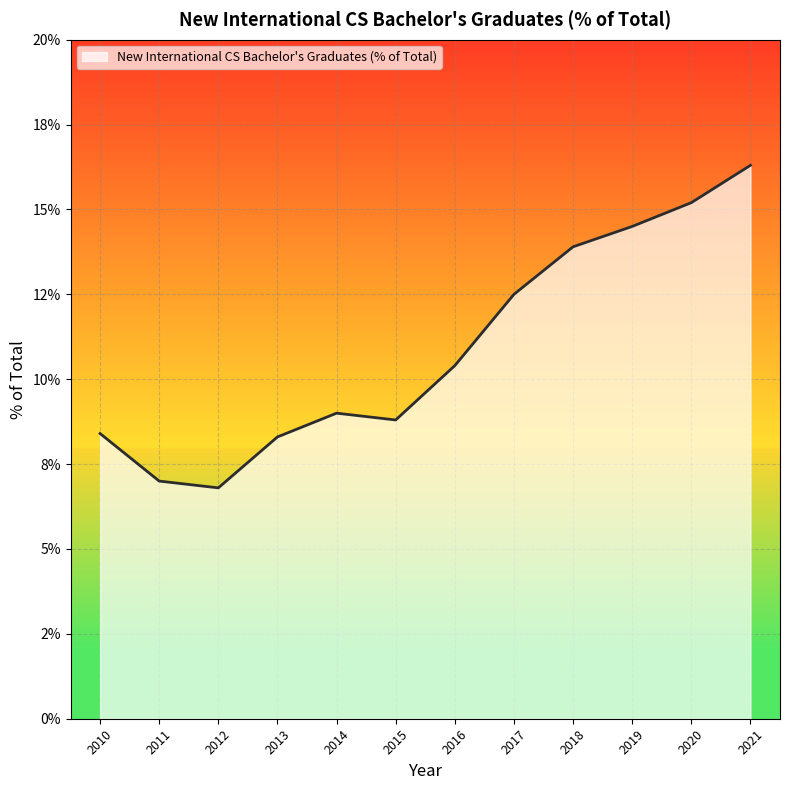

What is the greatest value displayed?

0.2